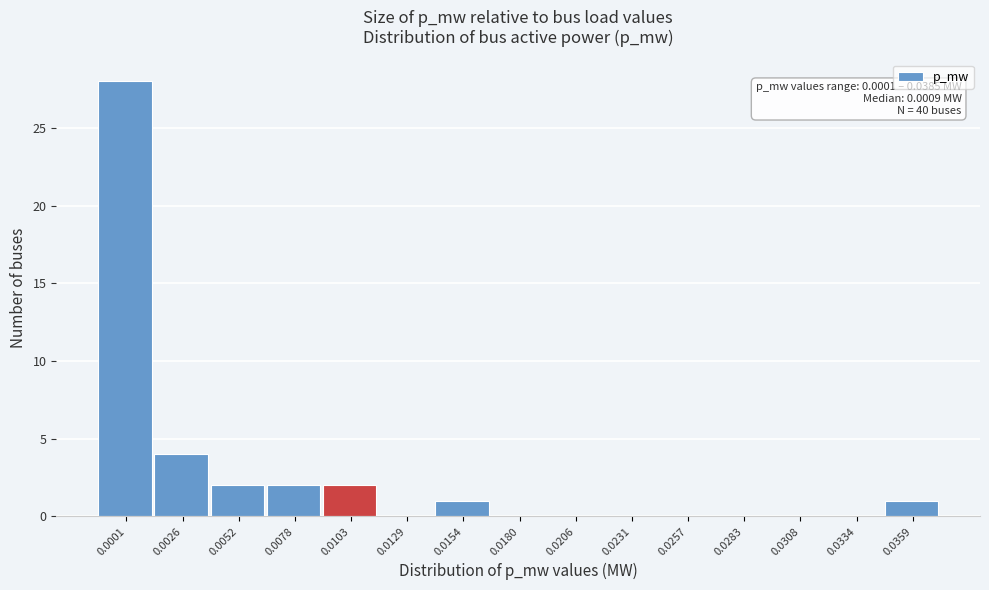

Reading left to right, transcribe all the data shown in this chart.

0.0001=28	0.0026=4	0.0052=2	0.0078=2	0.0103=2	0.0129=0	0.0154=1	0.0180=0	0.0206=0	0.0231=0	0.0257=0	0.0283=0	0.0308=0	0.0334=0	0.0359=1